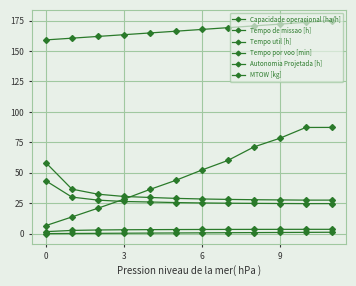

How many data points in Tempo por voo [min] are less than 52?

6